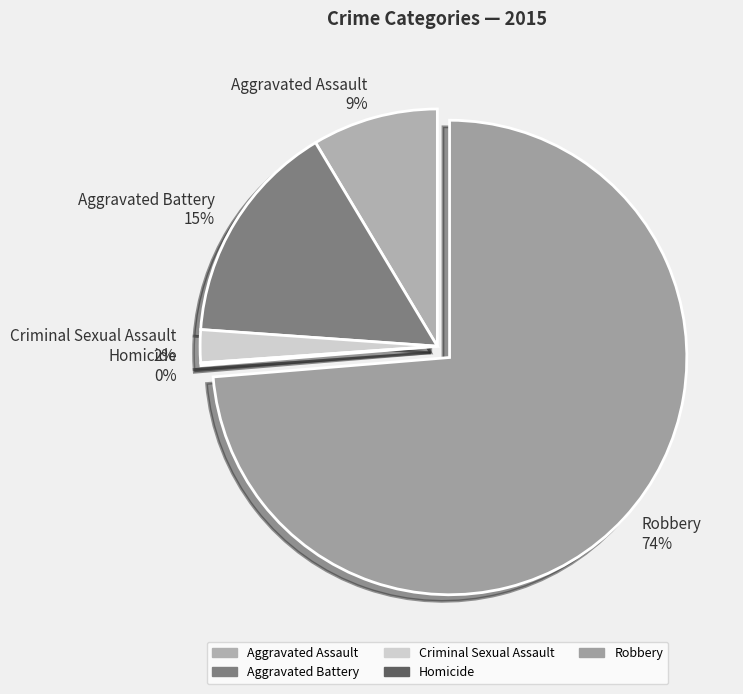

Which category has the biggest portion of the pie?

Robbery